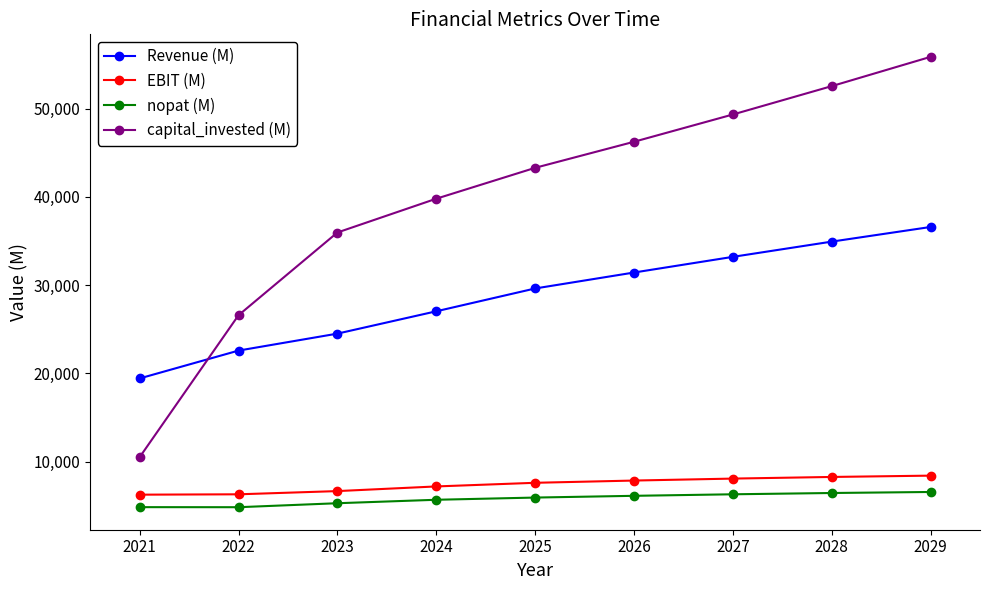

Is this an area chart (filled region under the line)?

No